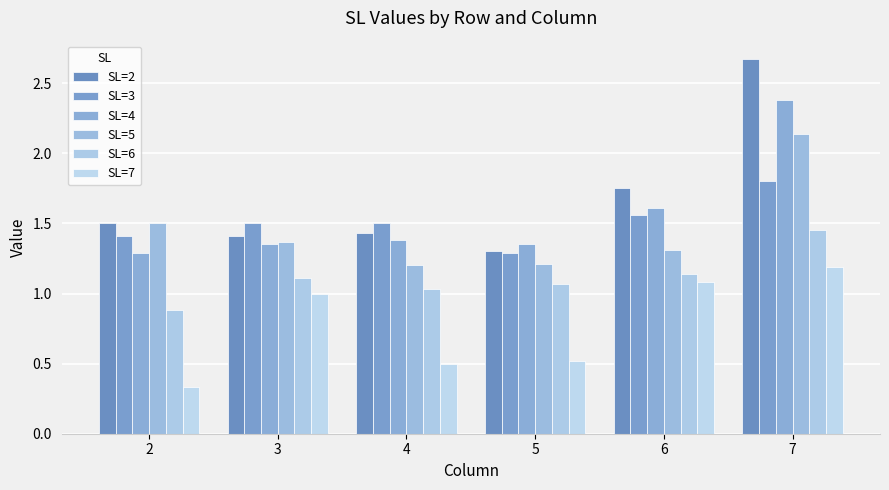

How many groups of bars are there?

6